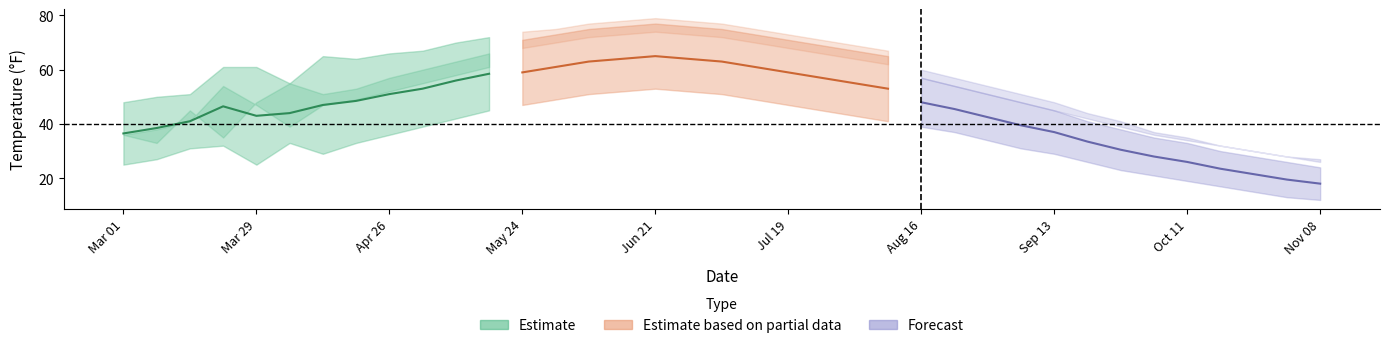

Count the number of categories in the chart.

37